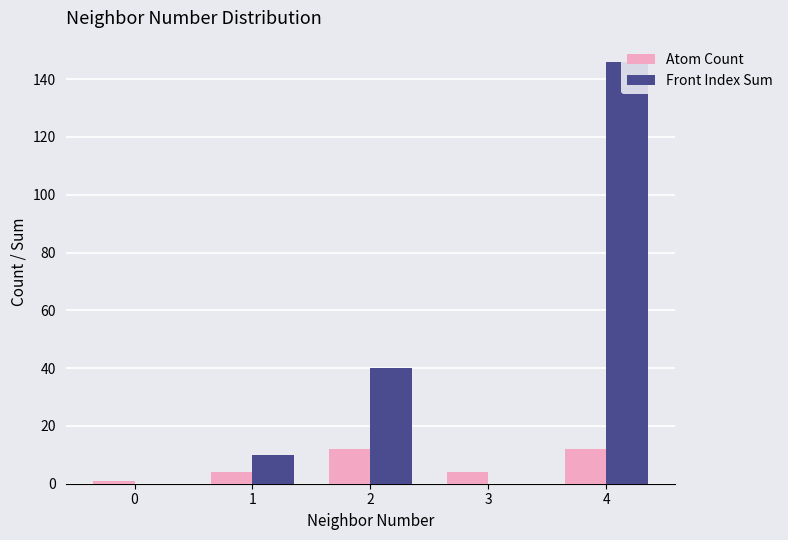

What is the greatest value displayed?

146